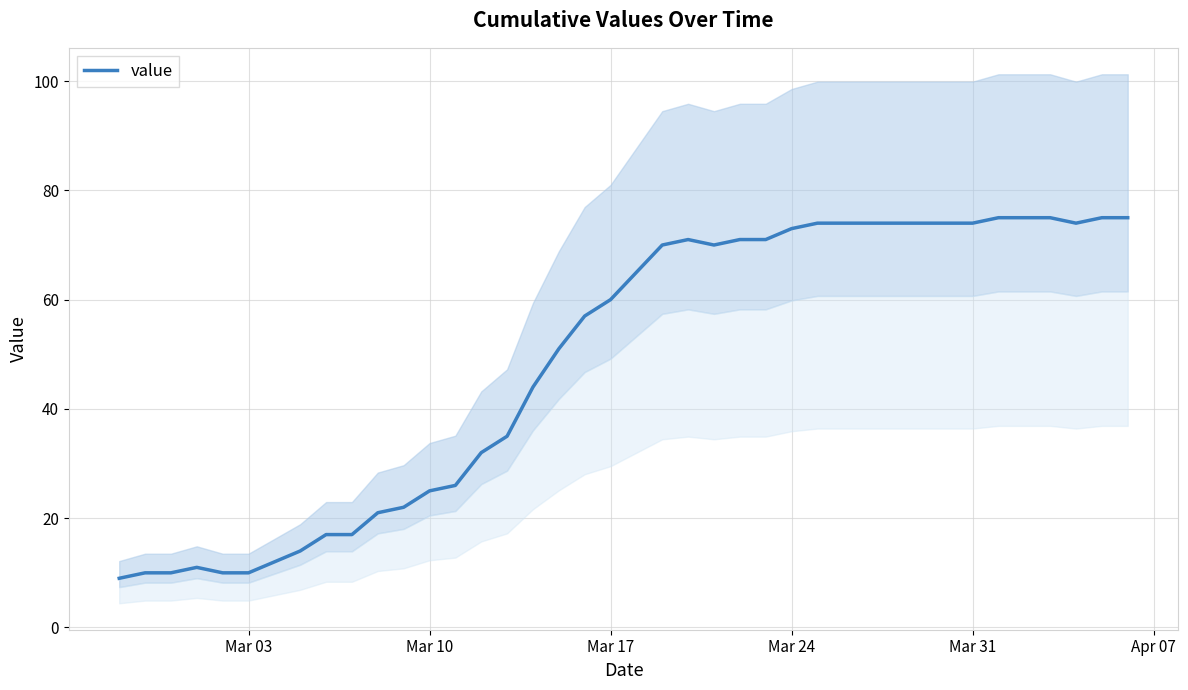

What is the difference between the maximum and minimum values?

66